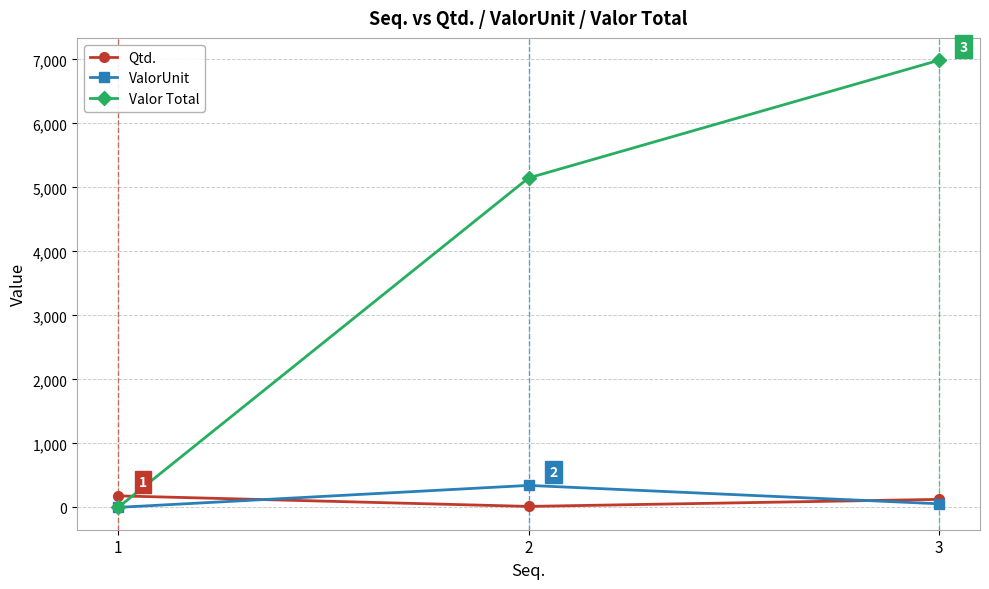

At which label is Qtd. closest to 97?

3